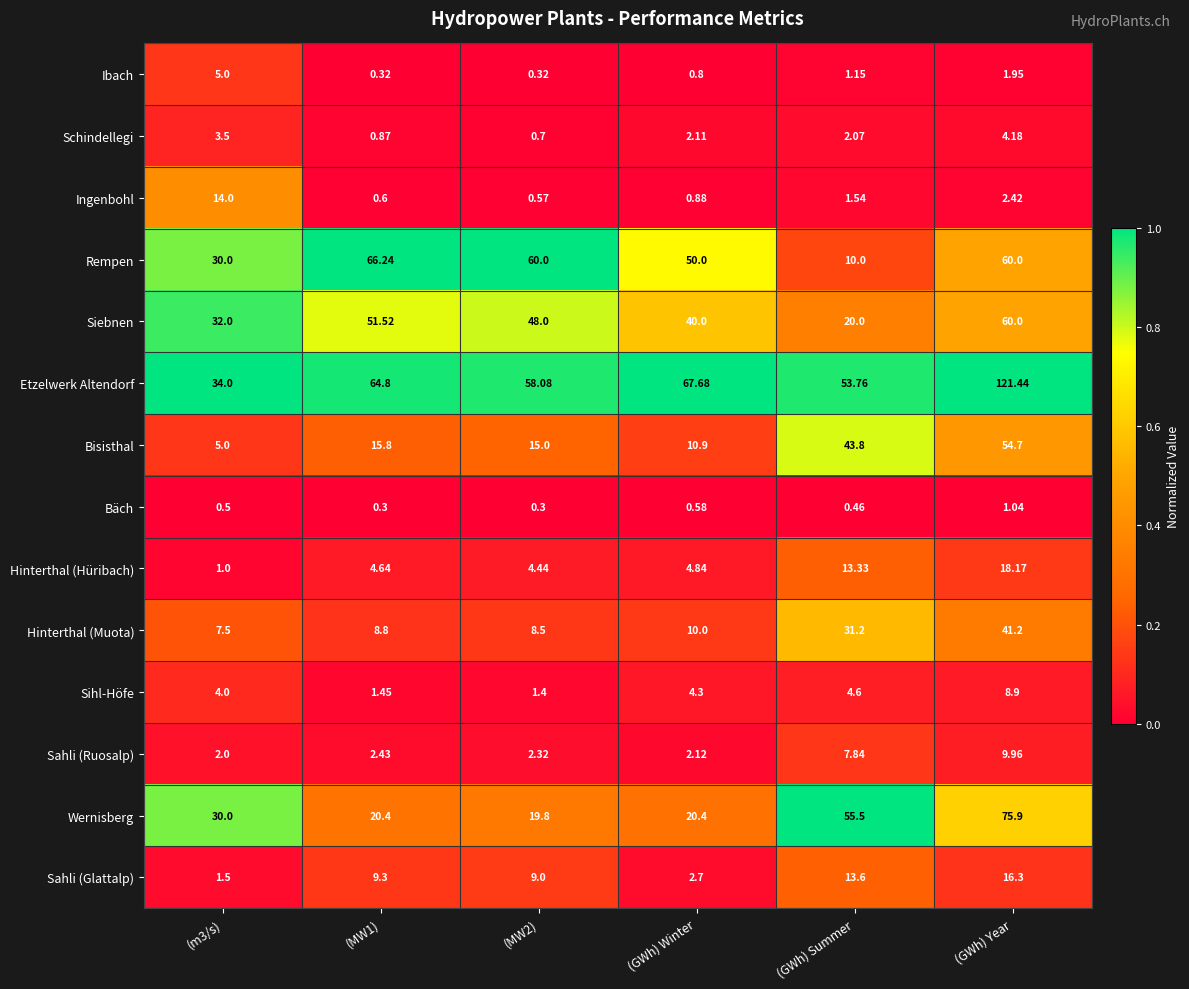

Which series has the largest range (max minus min)?

Etzelwerk Altendorf